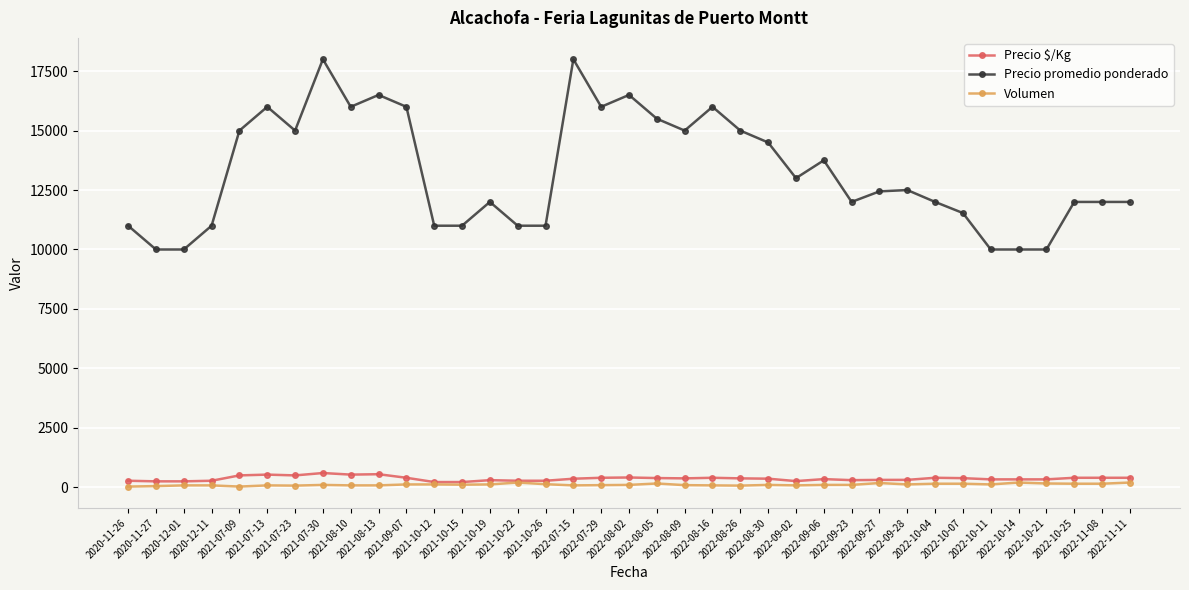

What is the total value across all series at 2022-09-28?

12932